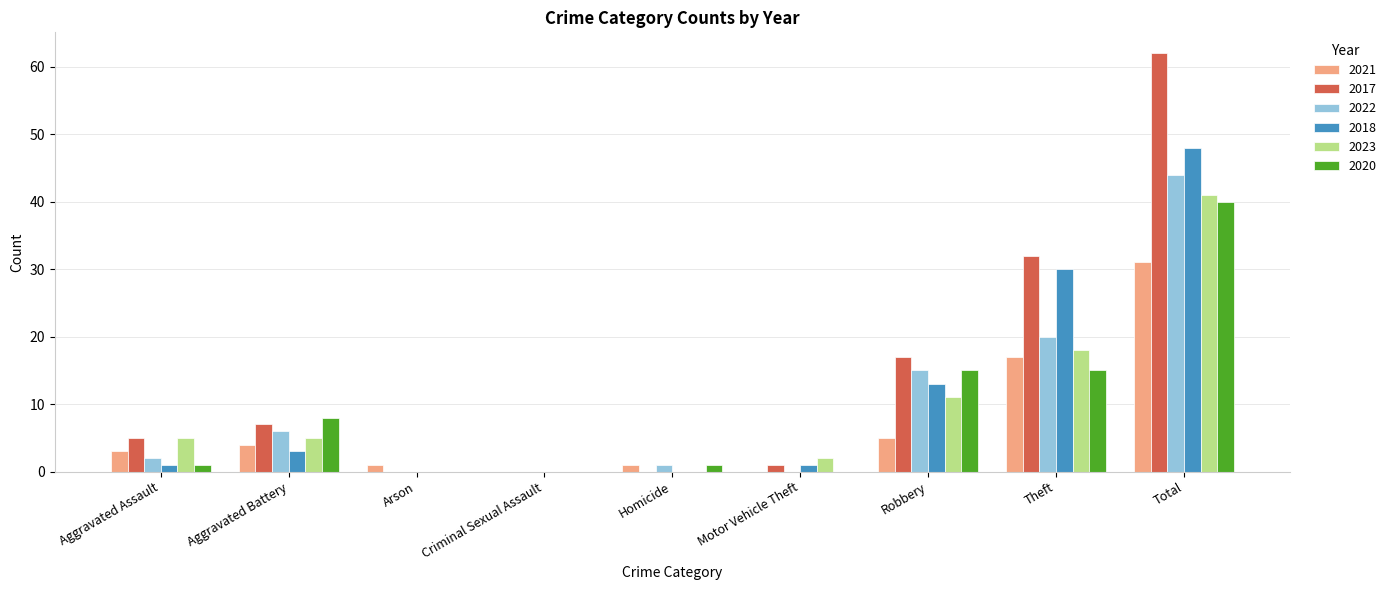

Between Robbery and Theft, which series saw the biggest shift?

2018